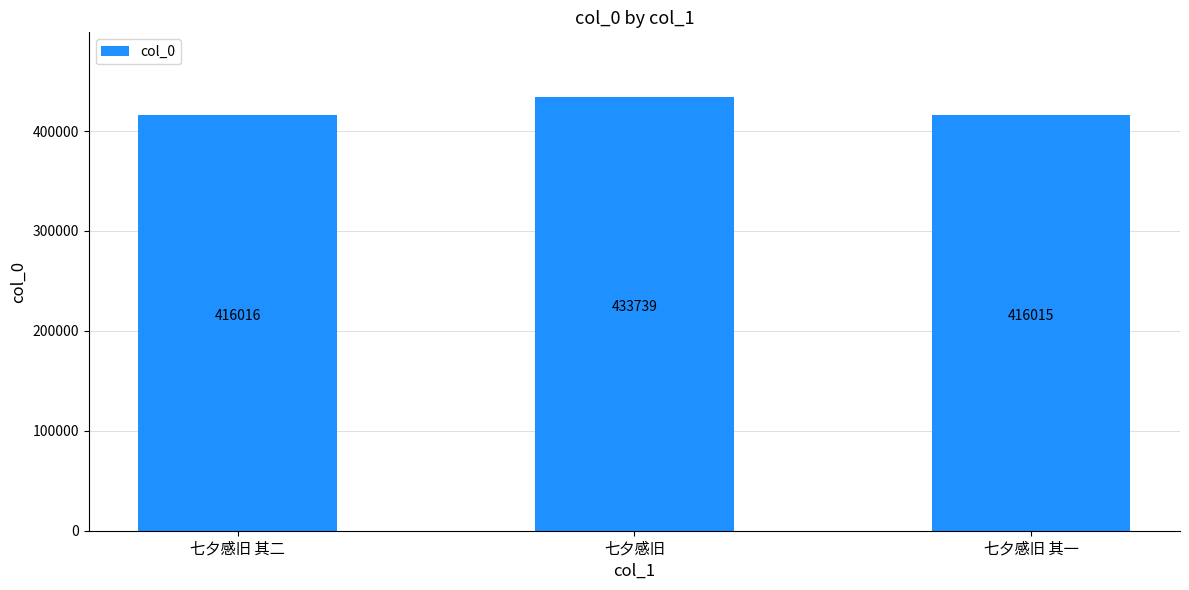

Where is the data nearest to the value 424877?

七夕感旧 其二